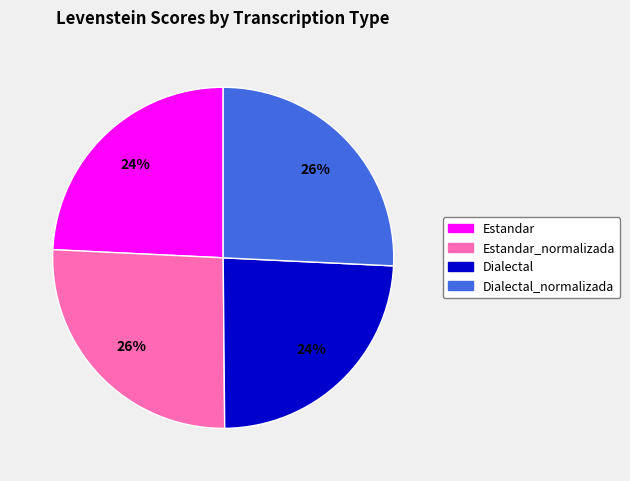

How many slices are in this pie chart?

4